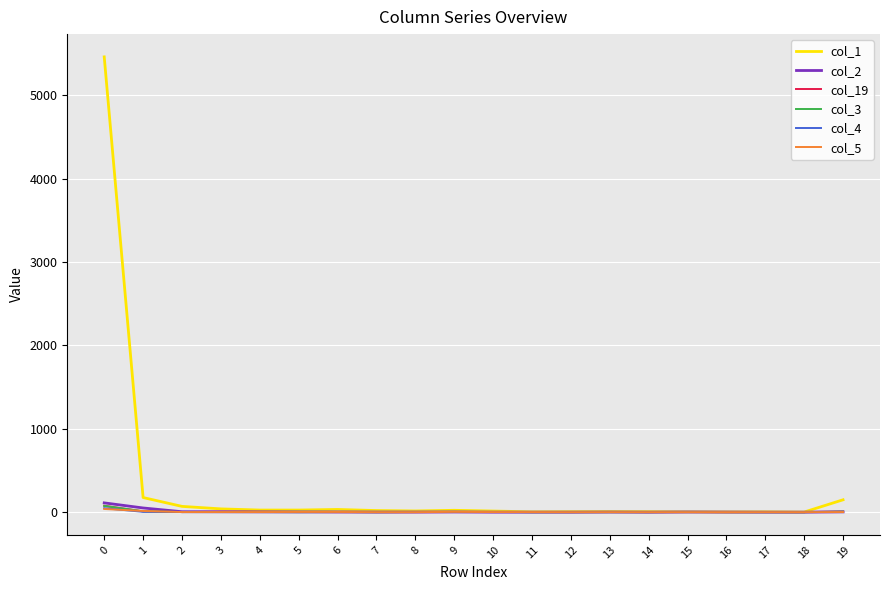

True or false: col_2 has more than 0 interior local peaks.

True